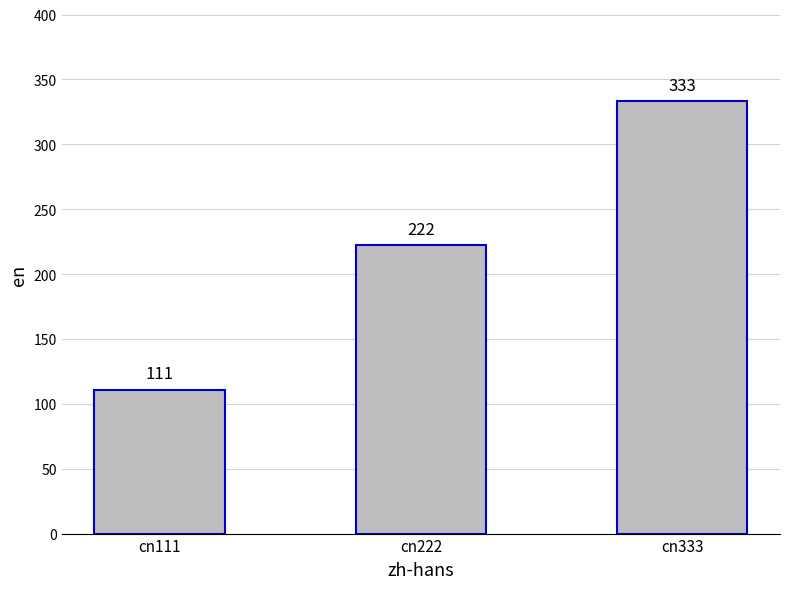

What is the change in value from cn111 to cn333?

+222